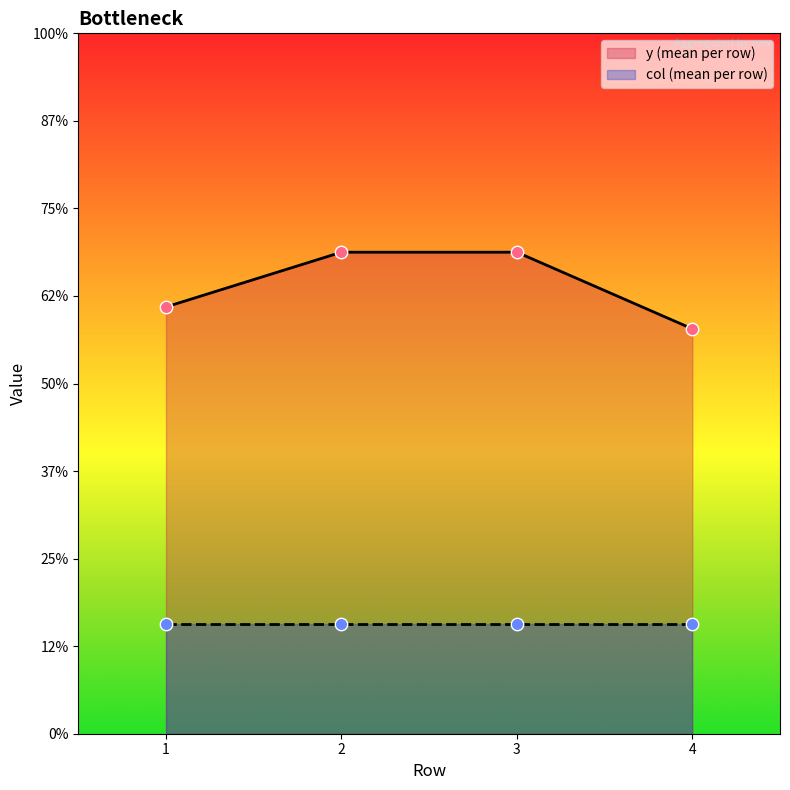

Which series reaches the maximum Y coordinate?

y